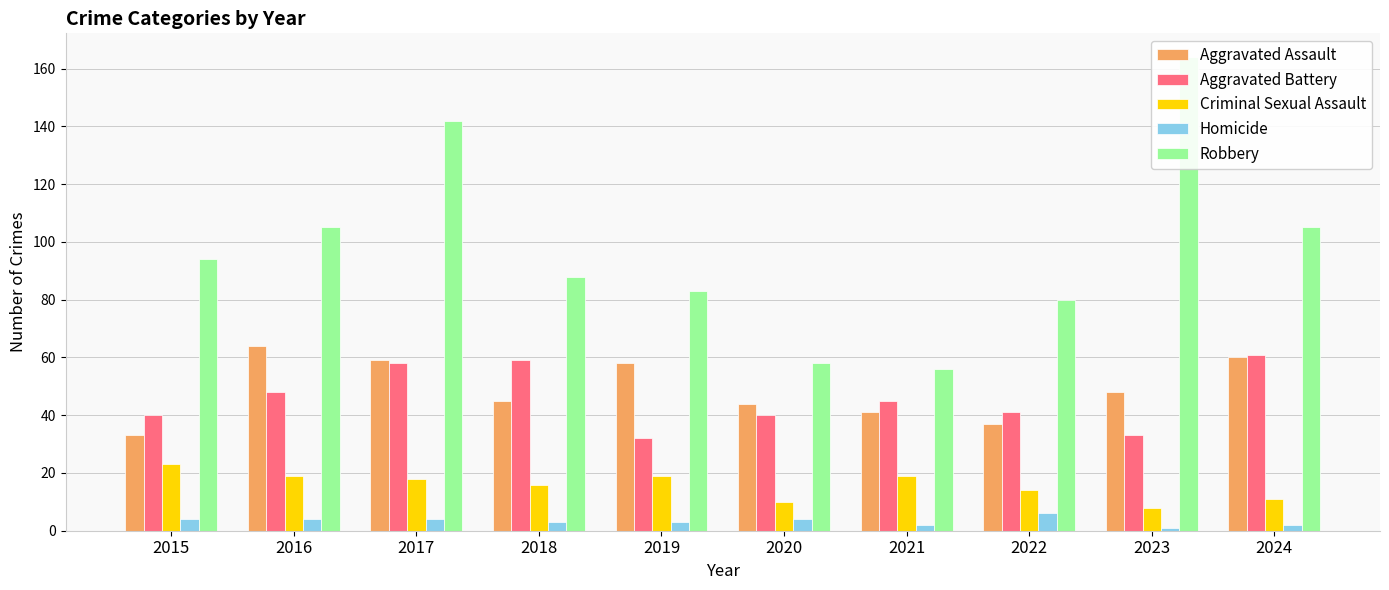

How many data points does each series have?

10